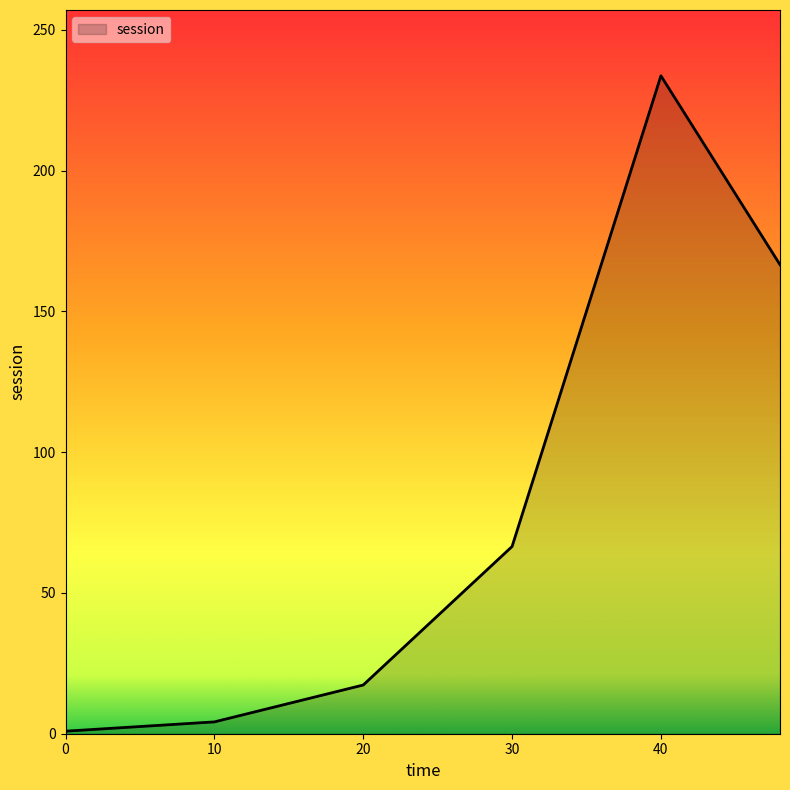

True or false: there are more than 2 points higher than both neighbors.

False